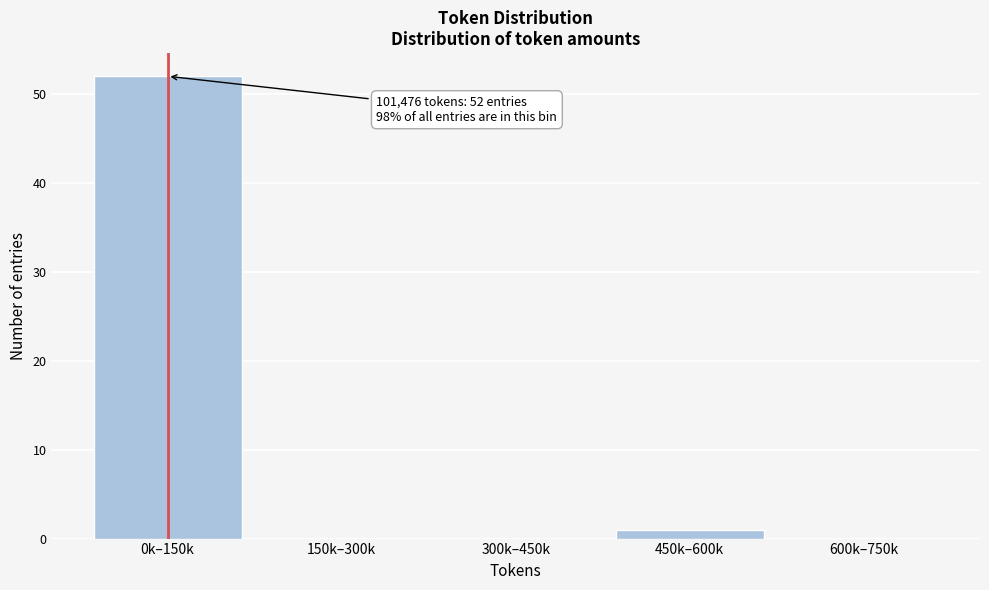

Reading left to right, transcribe all the data shown in this chart.

0k–150k=52	150k–300k=0	300k–450k=0	450k–600k=1	600k–750k=0